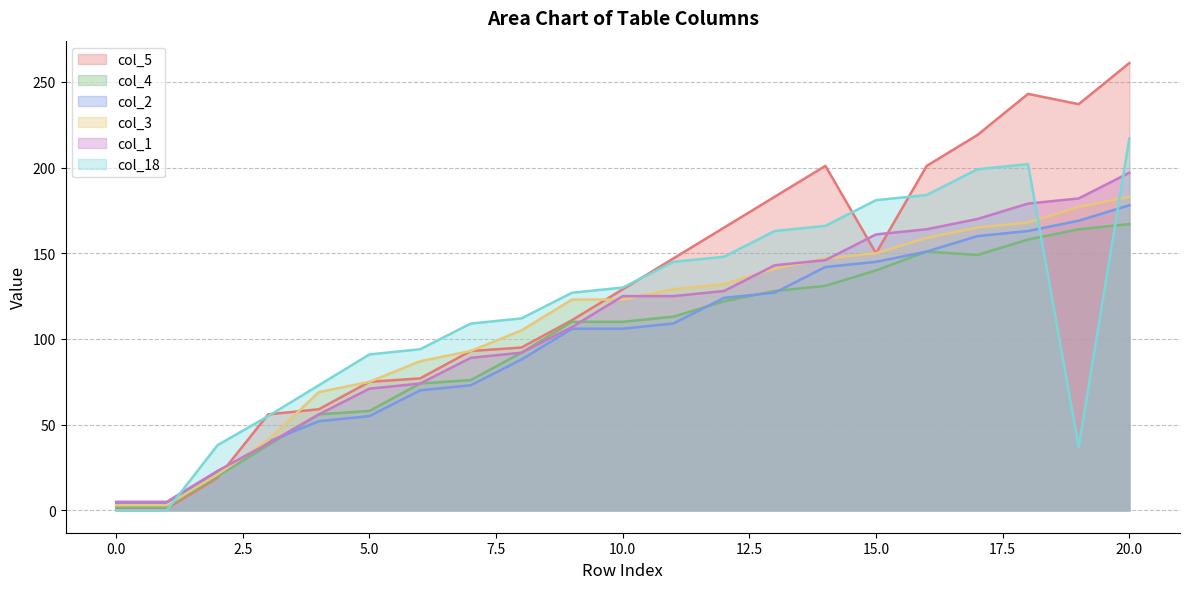

True or false: col_5 has a value of 237 at 19.

True